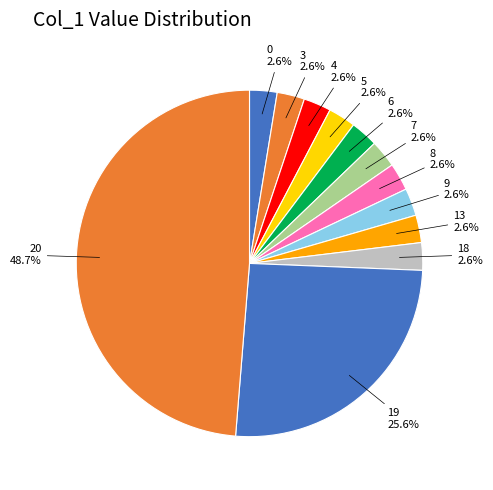

Which category has the biggest portion of the pie?

20